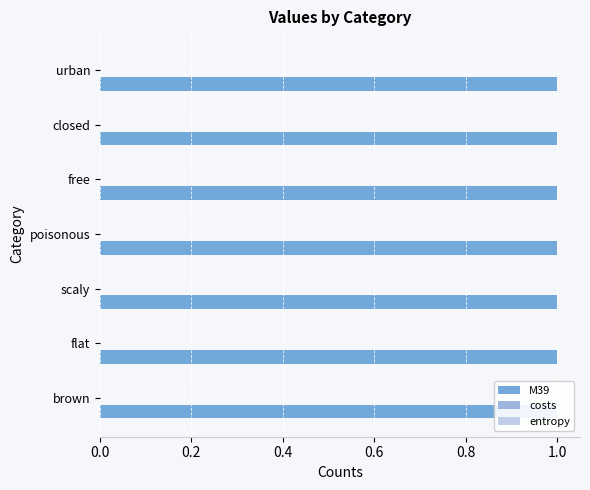

Reading left to right, what are all the values shown in this chart?

M39: brown=1	flat=1	scaly=1	poisonous=1	free=1	closed=1	urban=1
costs: brown=0	flat=0	scaly=0	poisonous=0	free=0	closed=0	urban=0
entropy: brown=0	flat=0	scaly=0	poisonous=0	free=0	closed=0	urban=0